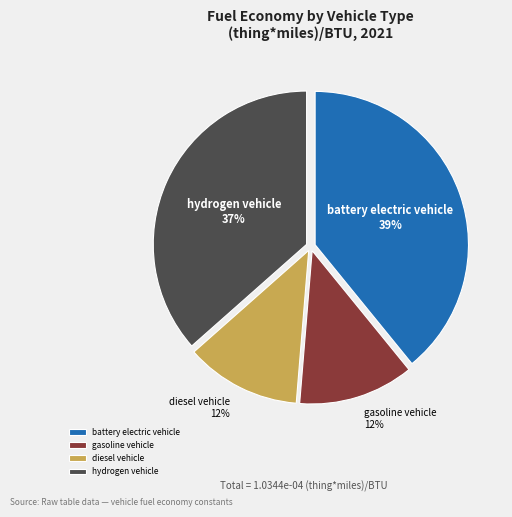

Is battery electric vehicle the majority of the pie?

No